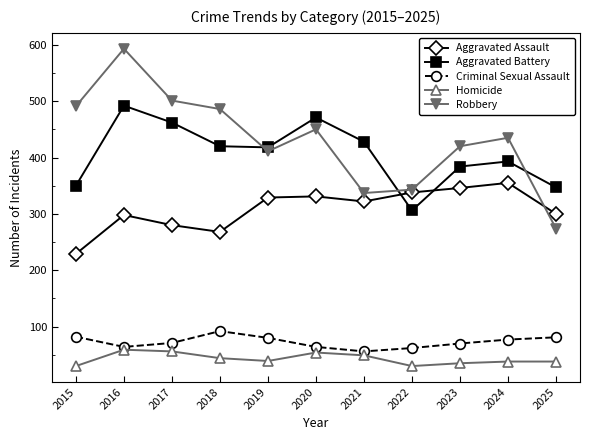

Between 2018 and 2025, which series saw the biggest shift?

Robbery